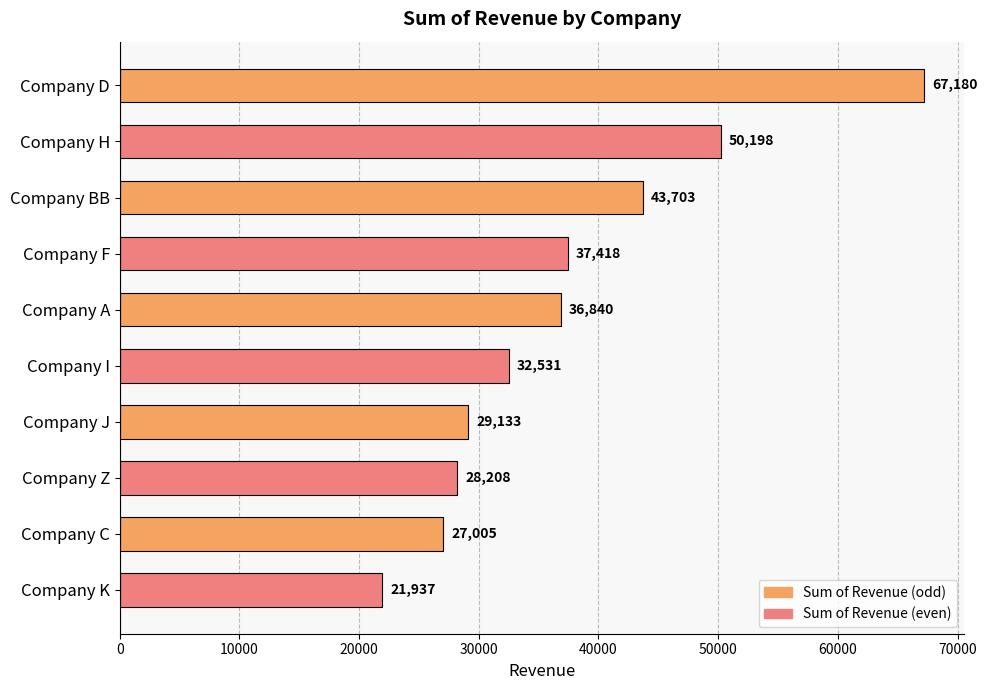

Does the chart contain stacked bars?

No